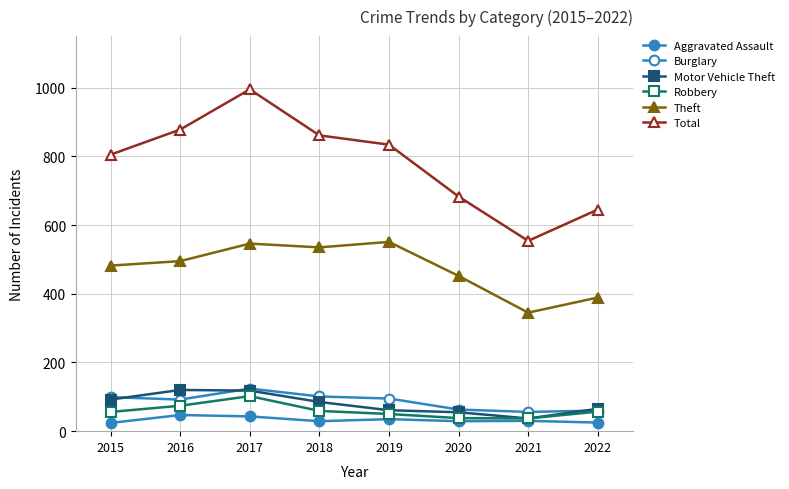

How many lines are shown in the chart?

6